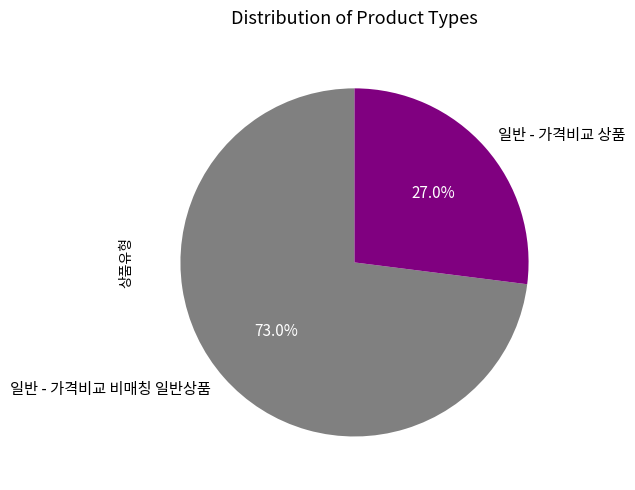

The 일반 - 가격비교 비매칭 일반상품 slice represents 67% of the pie. True or false?

False